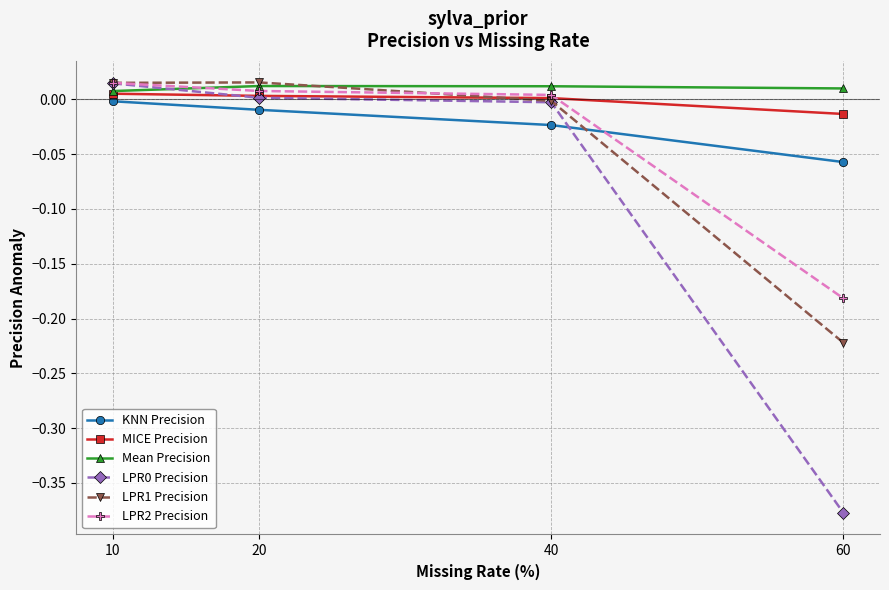

What is the total value across all series at 60?

-0.8